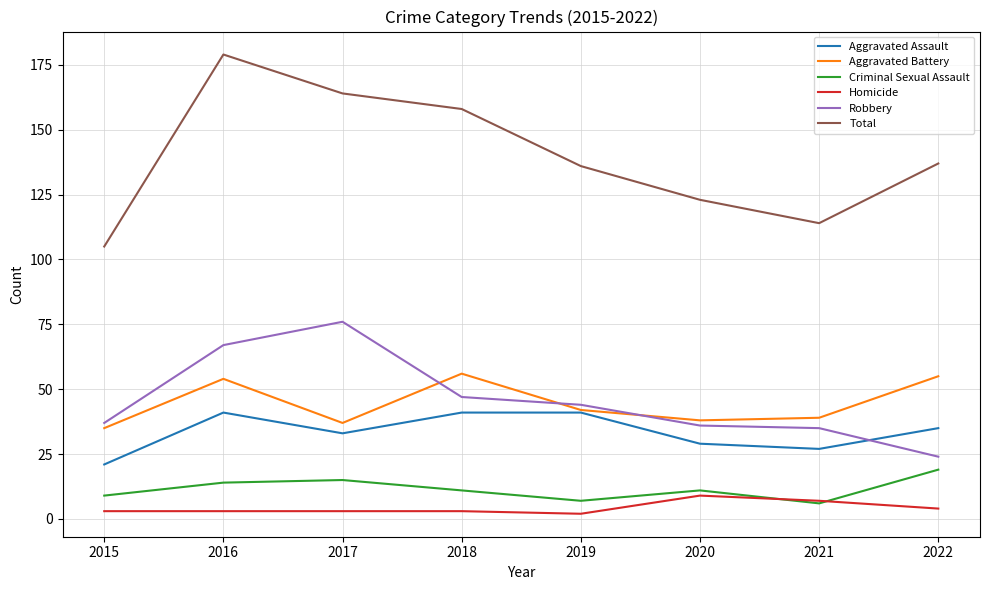

True or false: Total and Aggravated Battery cross at least once.

False